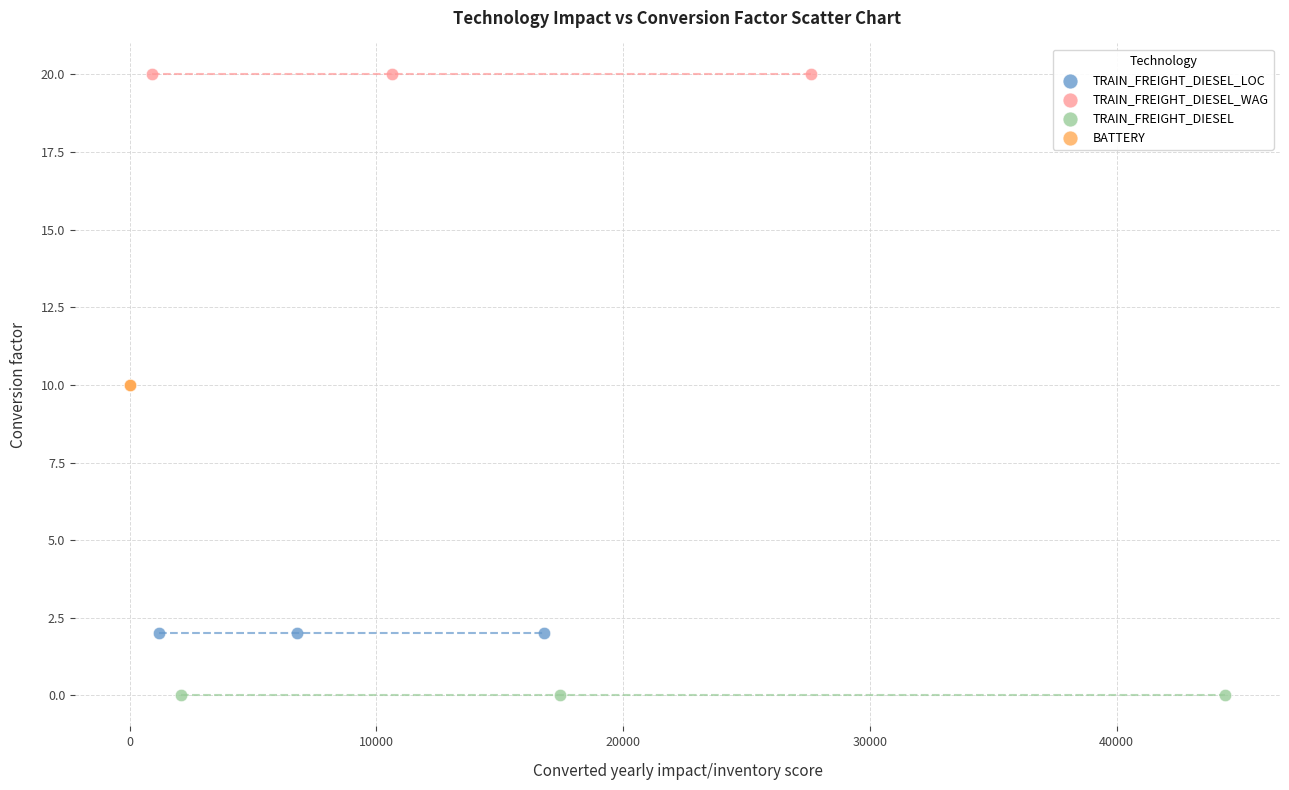

Which series contains the lowest Y value?

TRAIN_FREIGHT_DIESEL